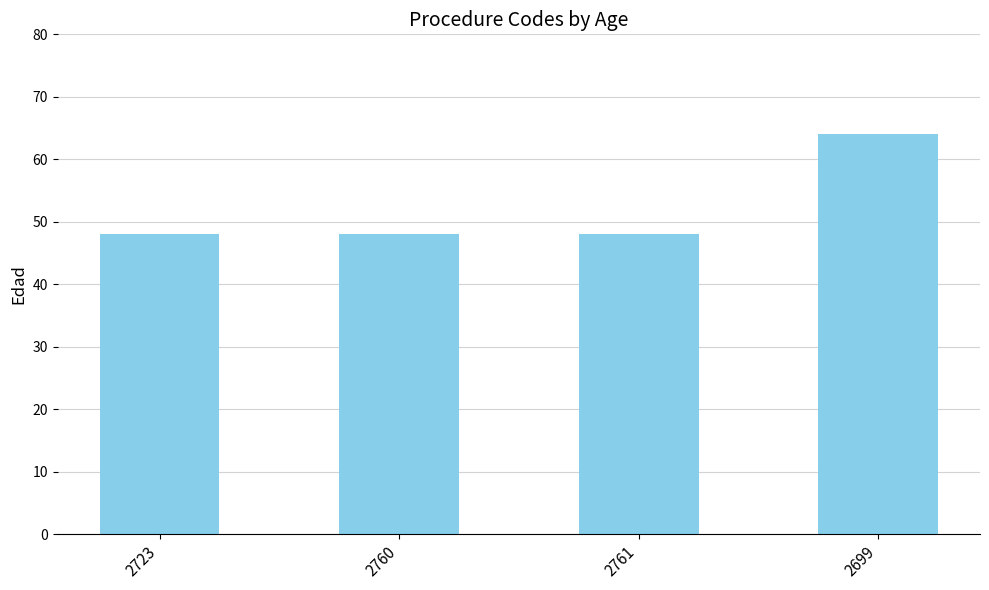

What is the difference between the maximum and minimum values?

16